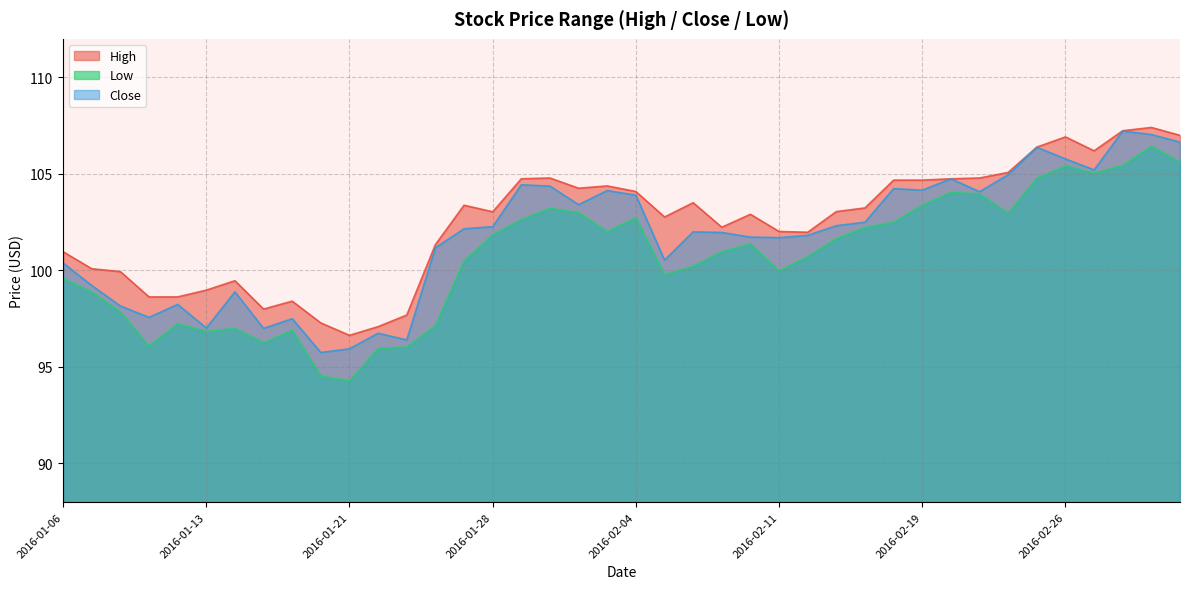

How many data points in High are above 103?

21